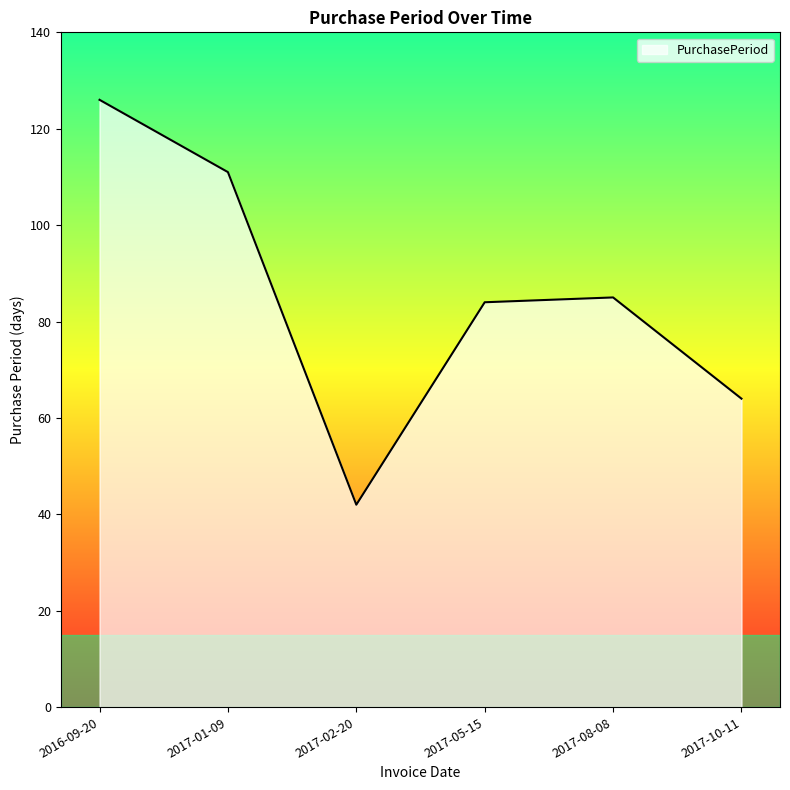

The chart shows a value of 28 at 2017-01-09. True or false?

False